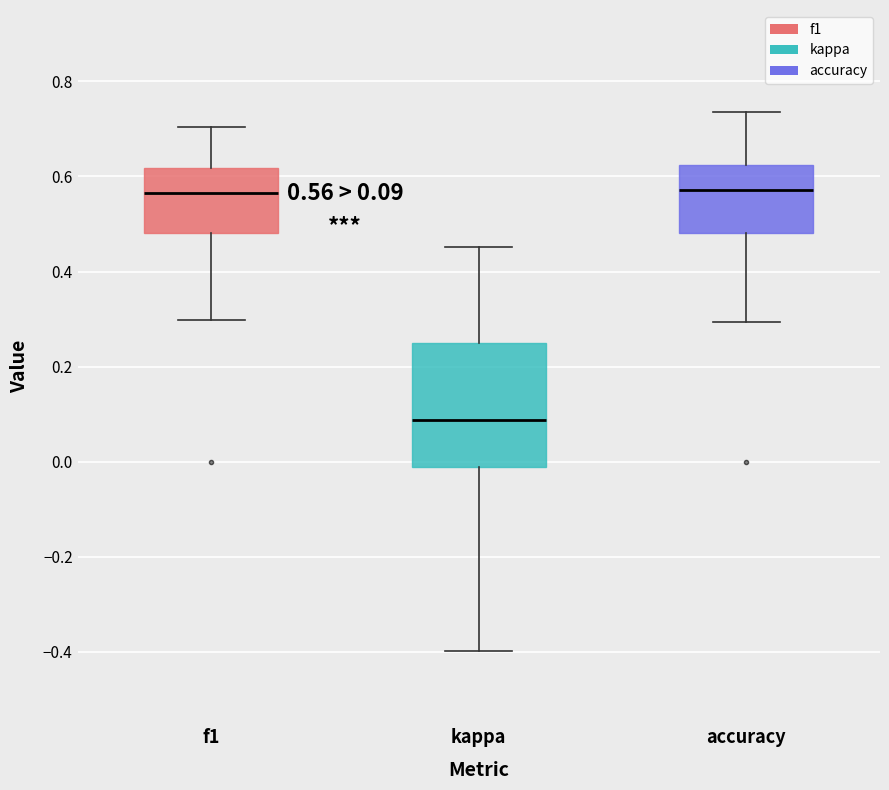

Comparing the boxes themselves (not the whiskers), which one is the tallest?

kappa